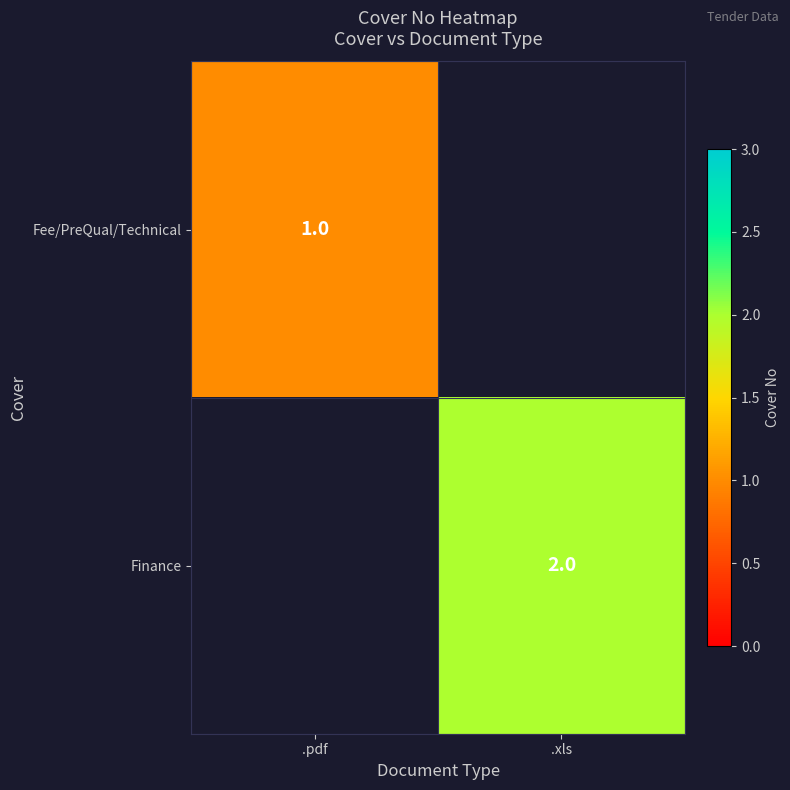

The Finance series shows 2 at .xls. True or false?

True